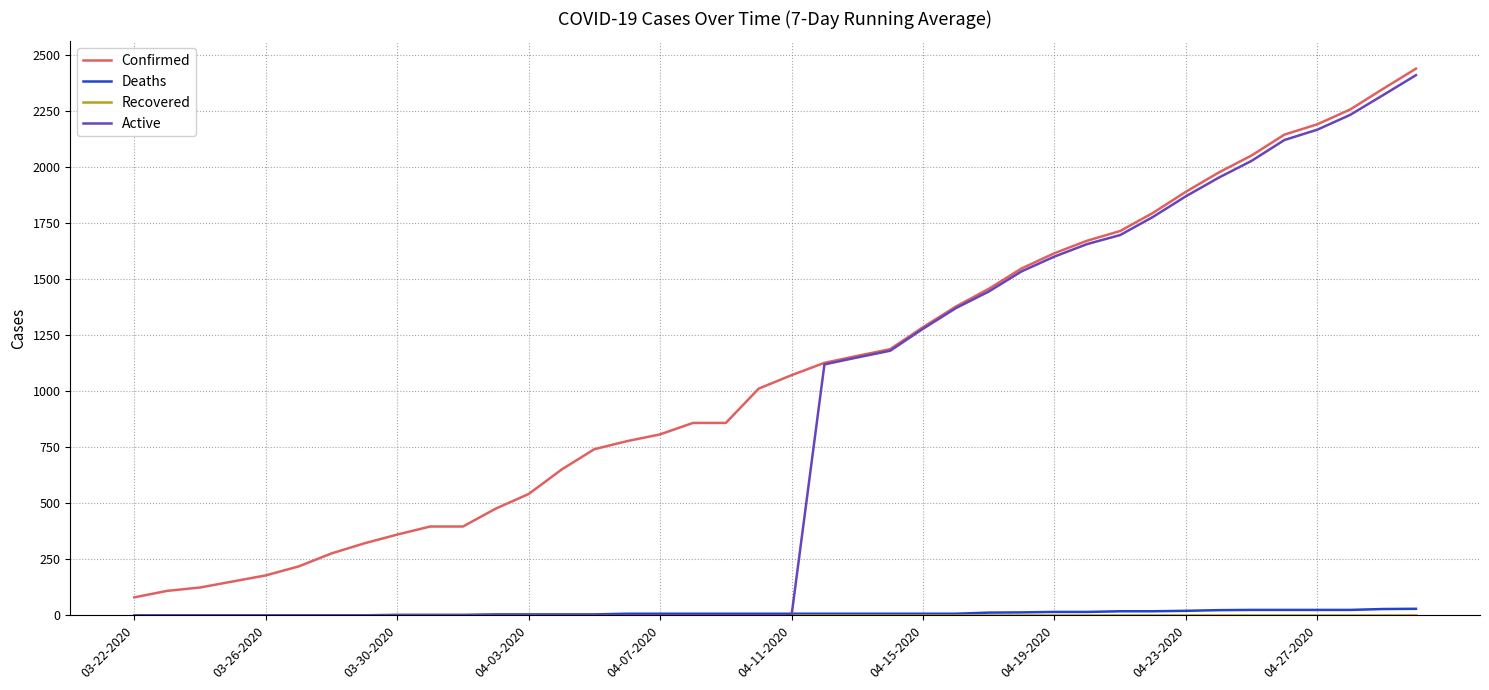

Which series has the largest range (max minus min)?

Active